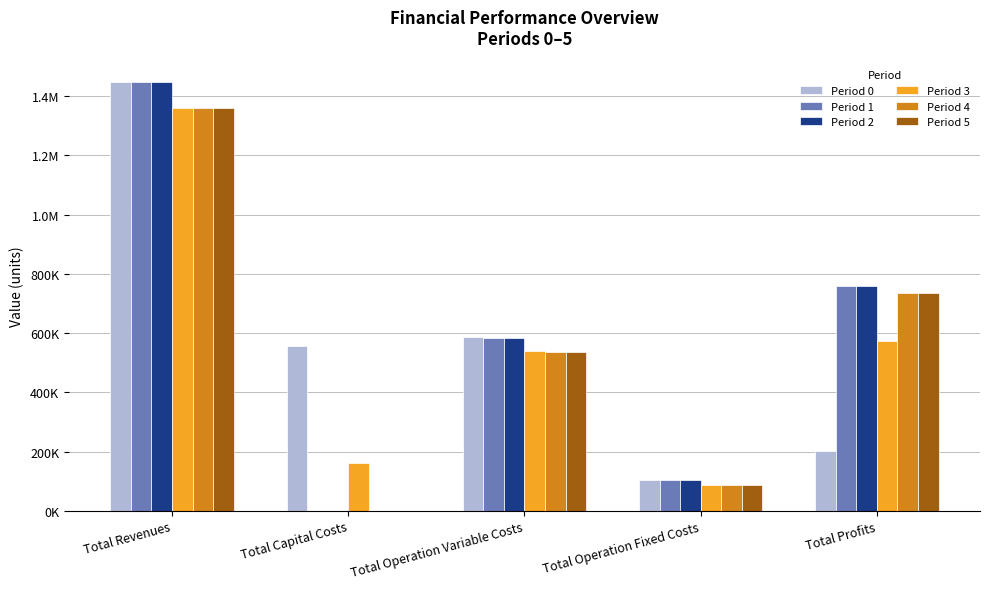

At which label does Period 1 reach its peak?

Total Revenues